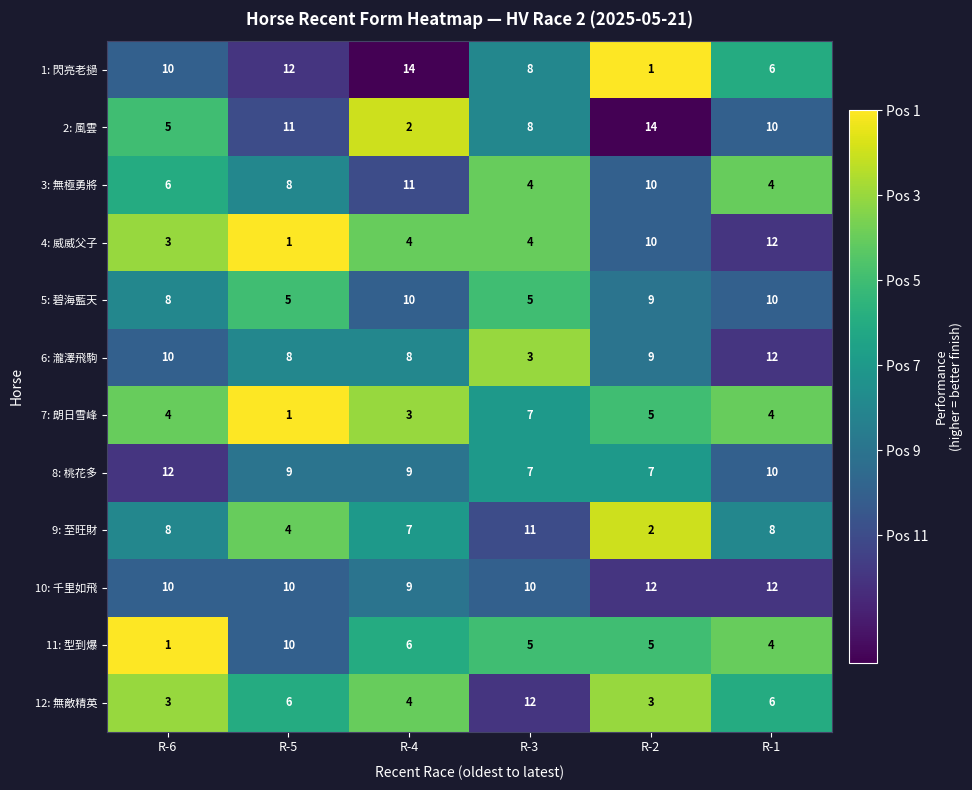

What is the total value across all series at R-4?

87